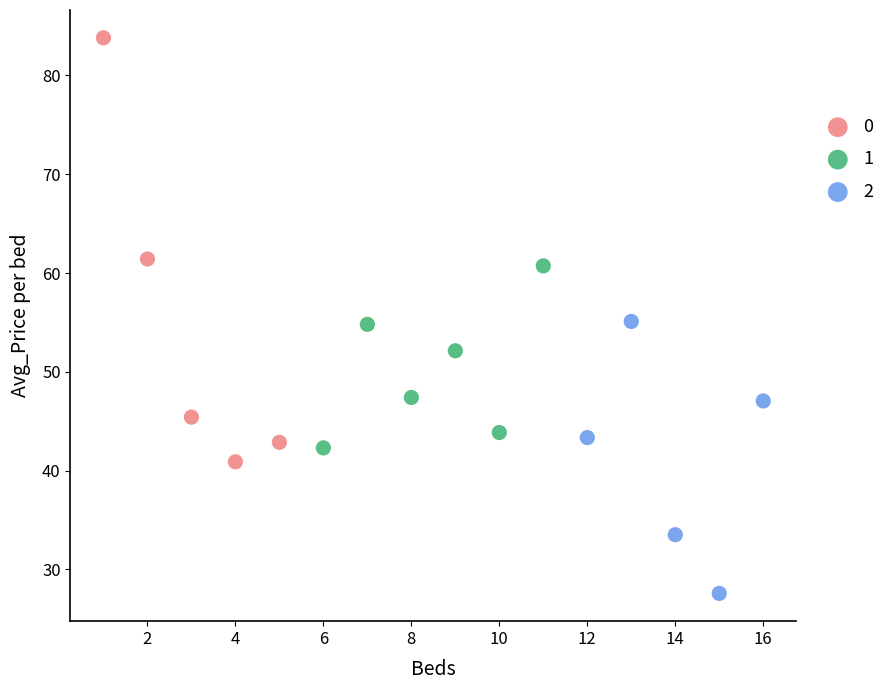

What are all the series names shown in the legend?

0, 1, 2